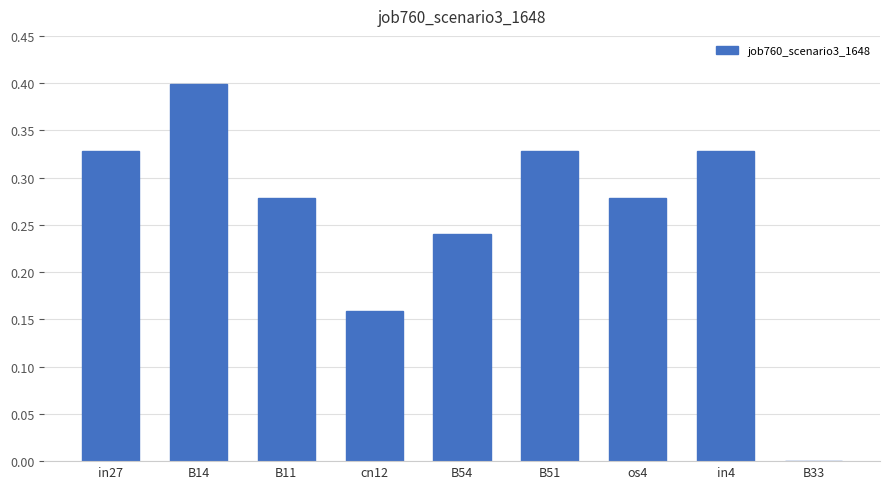

What is the sum of the values at B54 and in4?

0.6